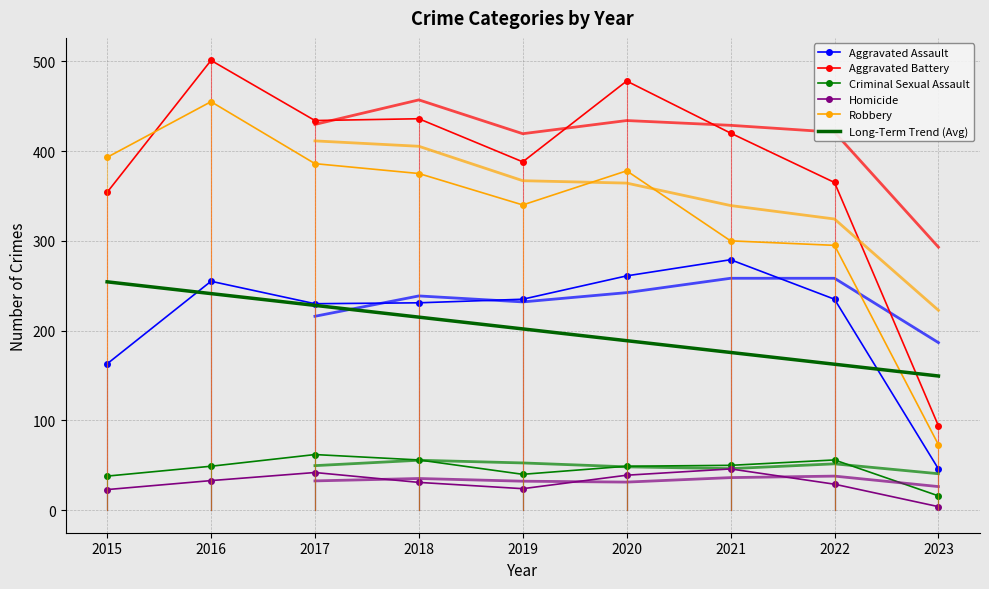

List the labels in order of Criminal Sexual Assault value, largest first.

2017, 2018, 2022, 2021, 2016, 2020, 2019, 2015, 2023